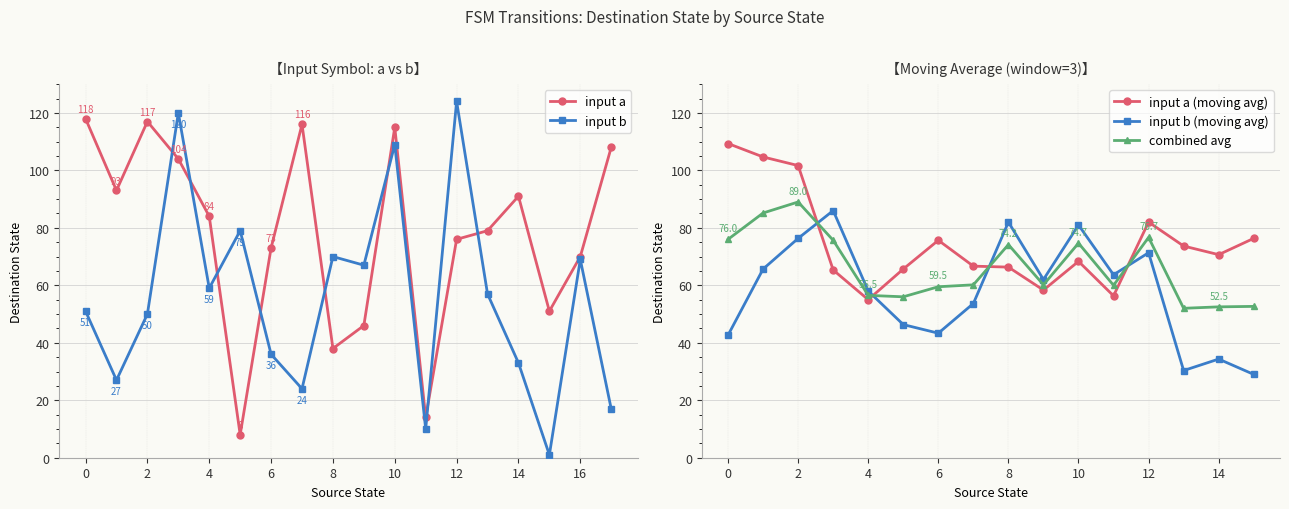

What is the average value of the input_symbol_b series?

56